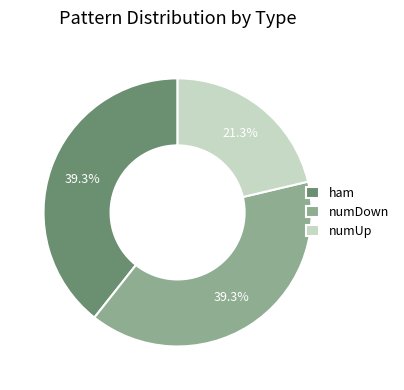

What percentage is the ham slice, to the nearest percent?

39%